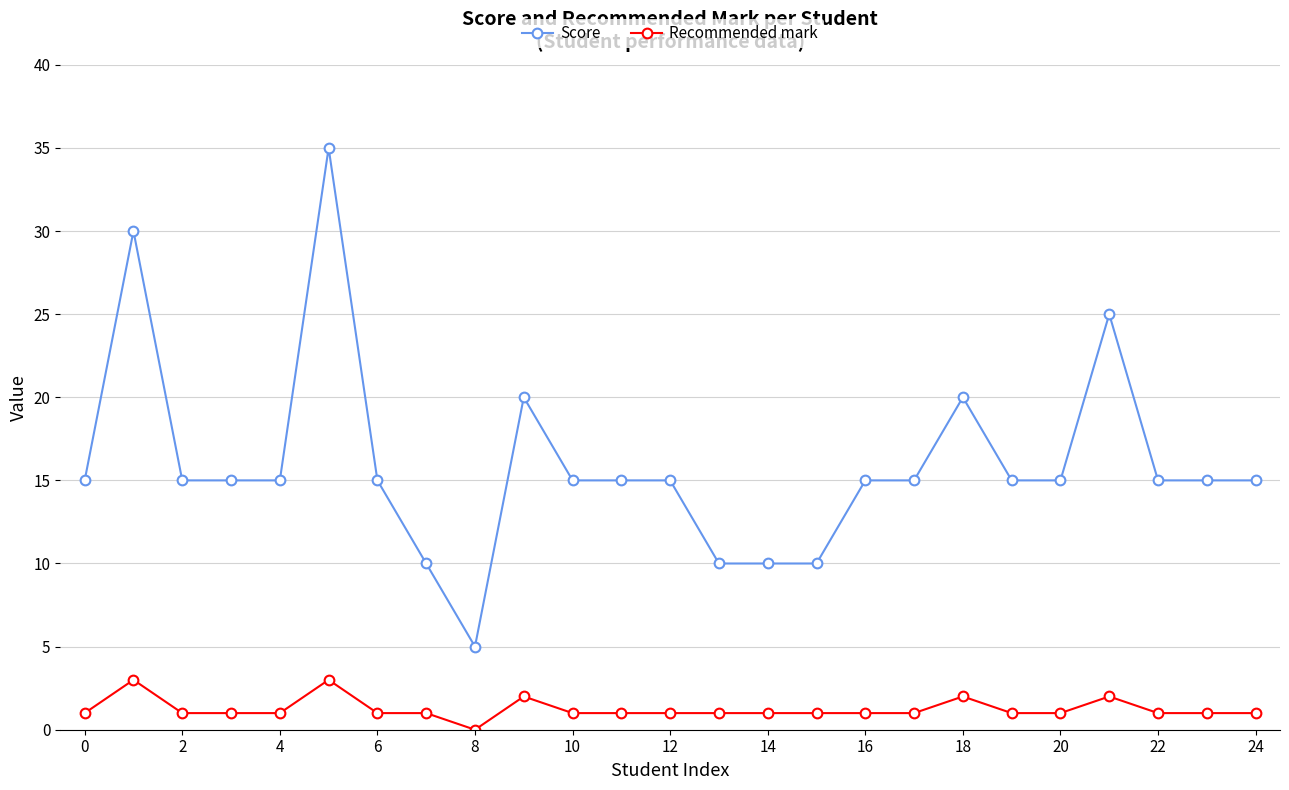

Which series has the widest spread of values?

Score